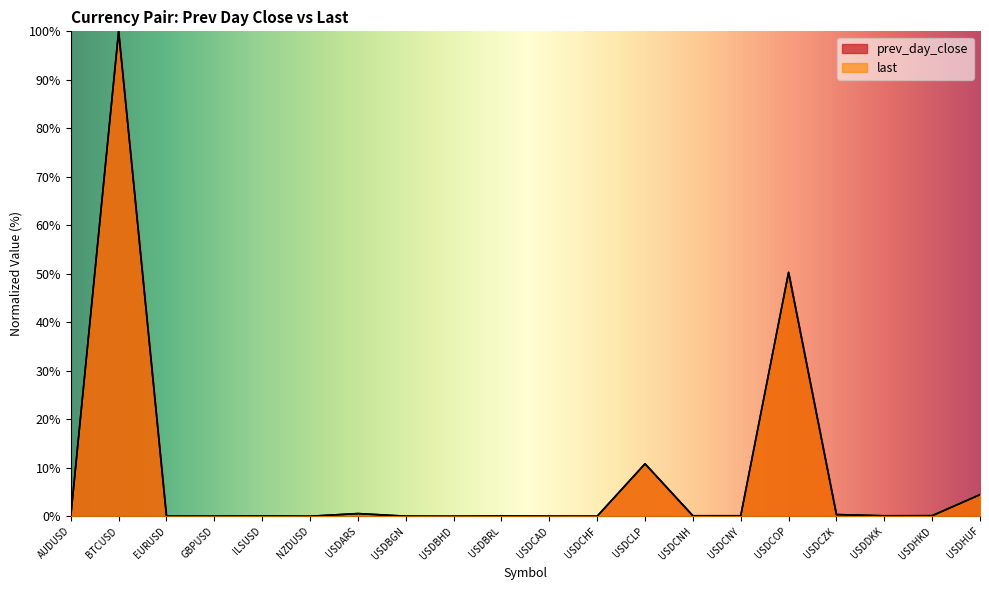

Where is the first local maximum for last?

BTCUSD